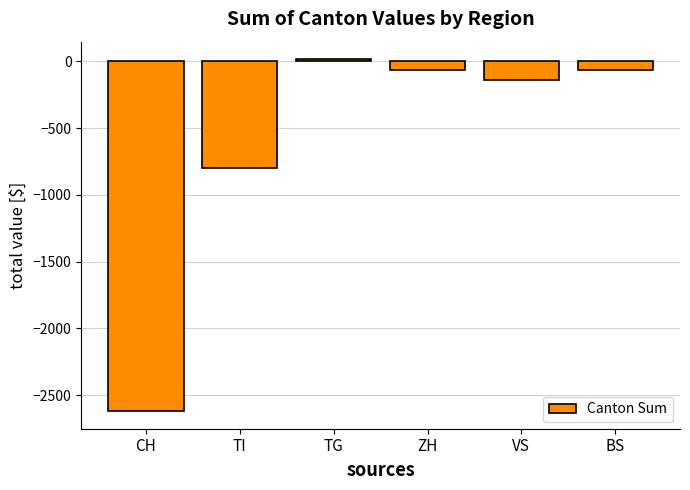

At which category does the chart reach its peak across all series?

TG